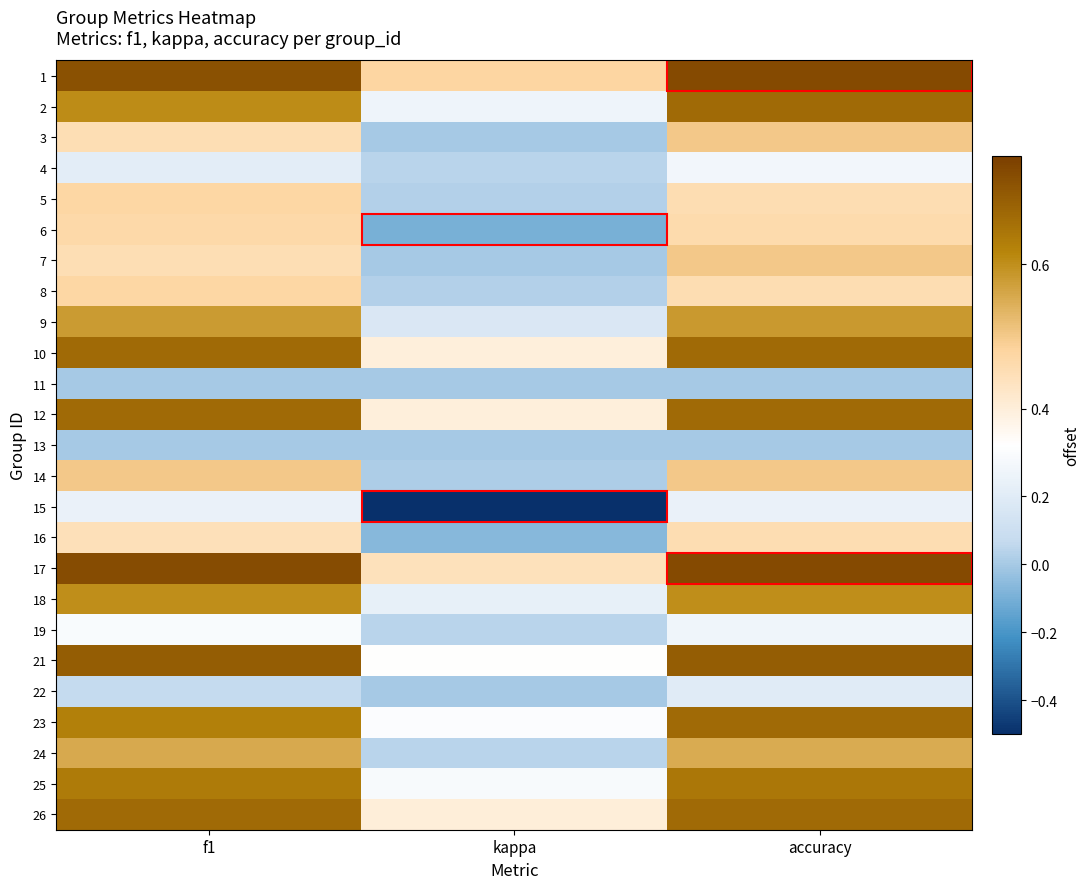

At accuracy, list the series in order from largest to smallest.

1, 17, 21, 2, 10, 12, 23, 26, 25, 18, 9, 24, 3, 7, 14, 6, 5, 8, 16, 4, 19, 15, 22, 11, 13